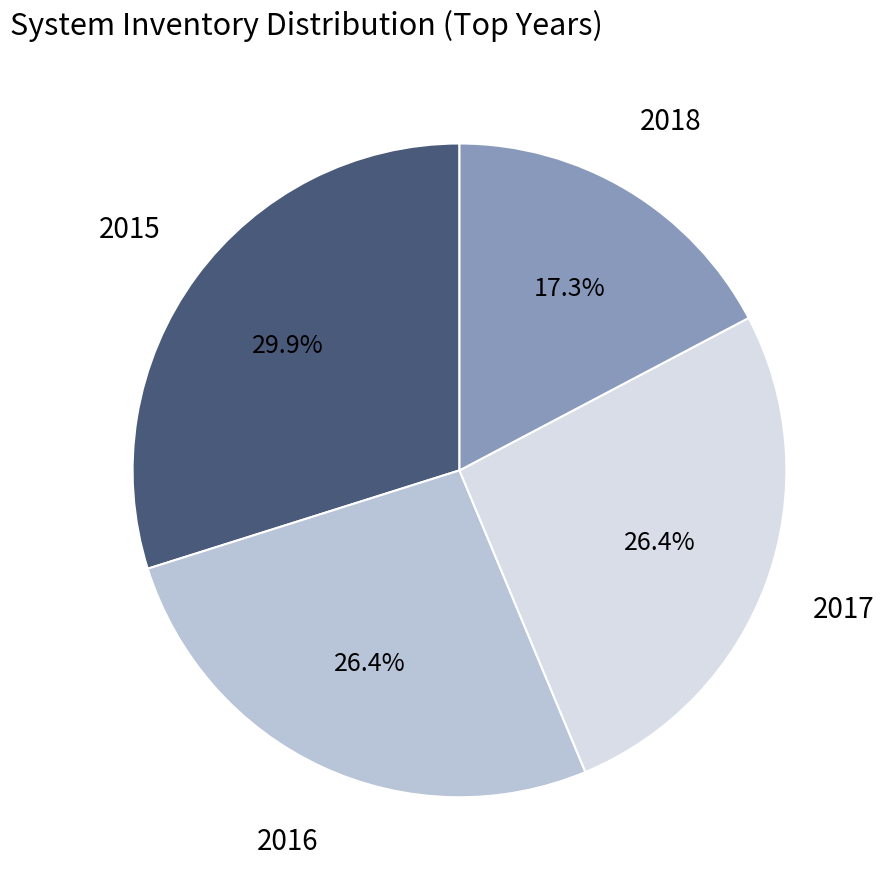

To the nearest percent, what is the difference between the largest and smallest slice percentages?

13%